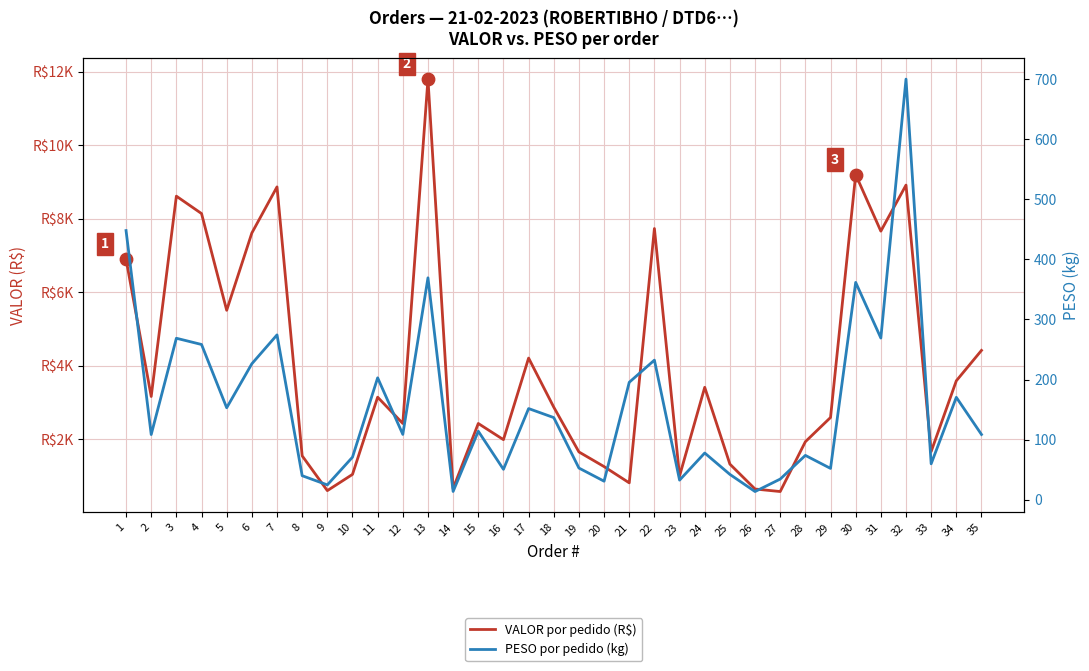

What are all the series names shown in the legend?

VALOR por pedido (R$), PESO por pedido (kg)